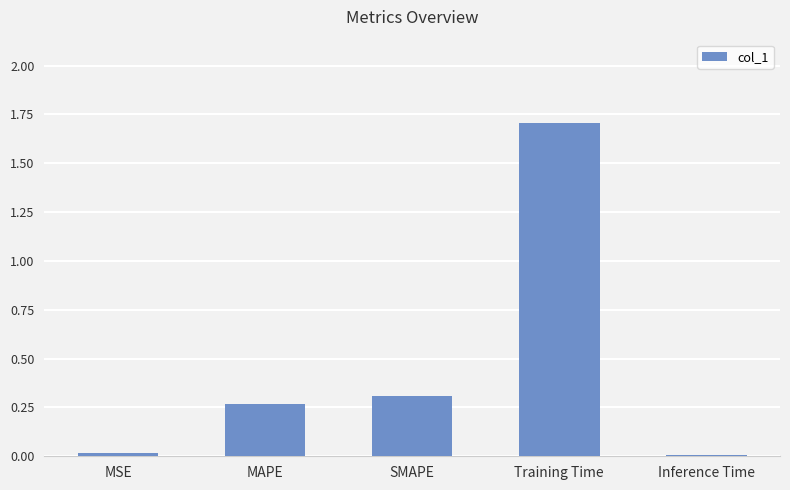

What is the difference between the maximum and minimum values?

1.7